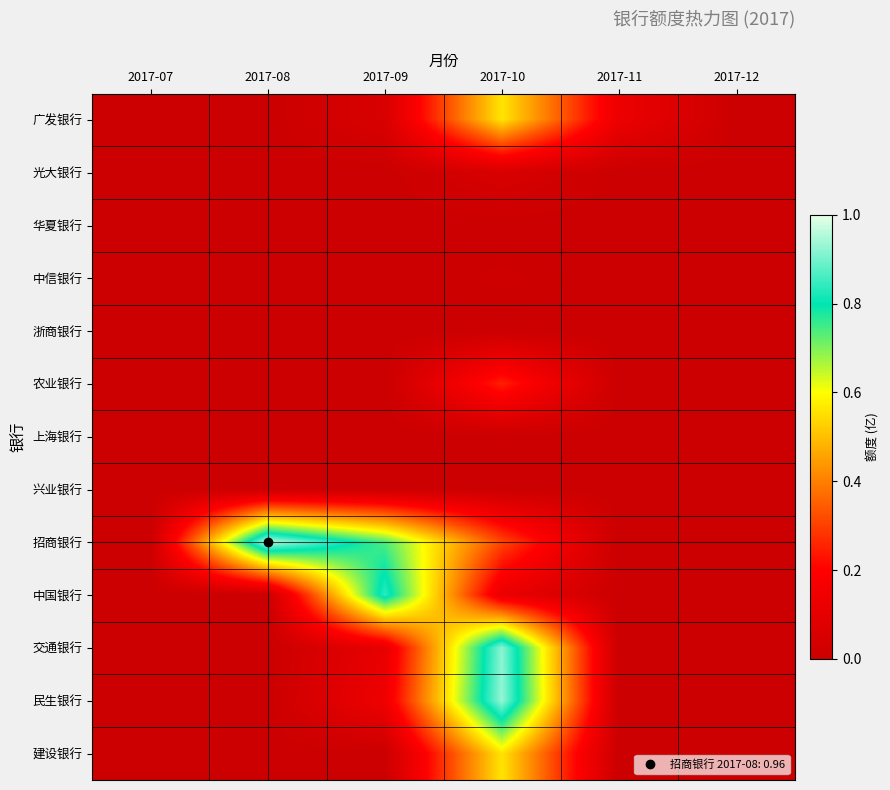

Reading right to left, list all the values displayed in this chart.

广发银行: 2017-12=0.0	2017-11=0.1	2017-10=0.6	2017-09=0.1	2017-08=0.0	2017-07=0.0
光大银行: 2017-12=0.0	2017-11=0.0	2017-10=0.1	2017-09=0.0	2017-08=0.0	2017-07=0.0
华夏银行: 2017-12=0.0	2017-11=0.0	2017-10=0.0	2017-09=0.0	2017-08=0.0	2017-07=0.0
中信银行: 2017-12=0.0	2017-11=0.0	2017-10=0.0	2017-09=0.0	2017-08=0.0	2017-07=0.0
浙商银行: 2017-12=0.0	2017-11=0.0	2017-10=0.0	2017-09=0.0	2017-08=0.0	2017-07=0.0
农业银行: 2017-12=0.0	2017-11=0.0	2017-10=0.2	2017-09=0.0	2017-08=0.0	2017-07=0.0
上海银行: 2017-12=0.0	2017-11=0.0	2017-10=0.0	2017-09=0.0	2017-08=0.0	2017-07=0.0
兴业银行: 2017-12=0.0	2017-11=0.0	2017-10=0.0	2017-09=0.0	2017-08=0.0	2017-07=0.0
招商银行: 2017-12=0.0	2017-11=0.0	2017-10=0.3	2017-09=0.7	2017-08=1.0	2017-07=0.0
中国银行: 2017-12=0.0	2017-11=0.0	2017-10=0.1	2017-09=0.8	2017-08=0.0	2017-07=0.0
交通银行: 2017-12=0.0	2017-11=0.0	2017-10=0.9	2017-09=0.1	2017-08=0.0	2017-07=0.0
民生银行: 2017-12=0.0	2017-11=0.0	2017-10=0.9	2017-09=0.1	2017-08=0.0	2017-07=0.0
建设银行: 2017-12=0.0	2017-11=0.0	2017-10=0.6	2017-09=0.0	2017-08=0.0	2017-07=0.0